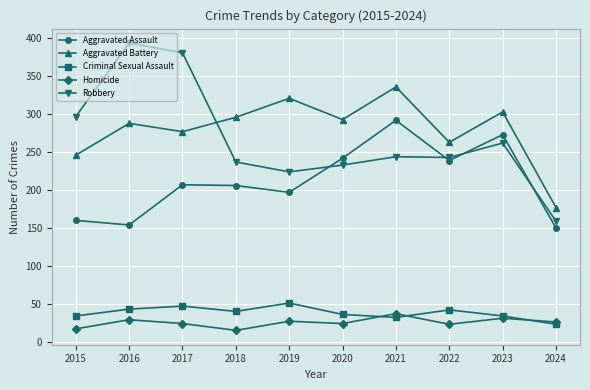

True or false: Criminal Sexual Assault and Robbery intersect in this chart.

False